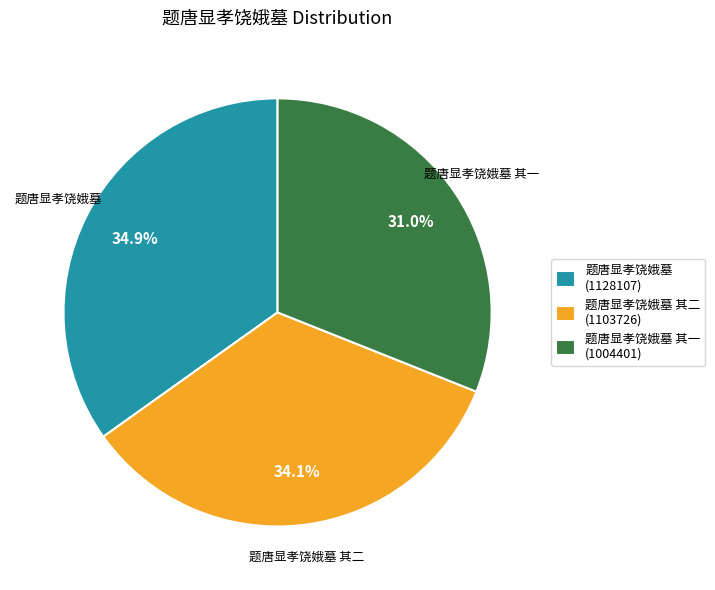

Which slice is the largest?

题唐显孝饶娥墓